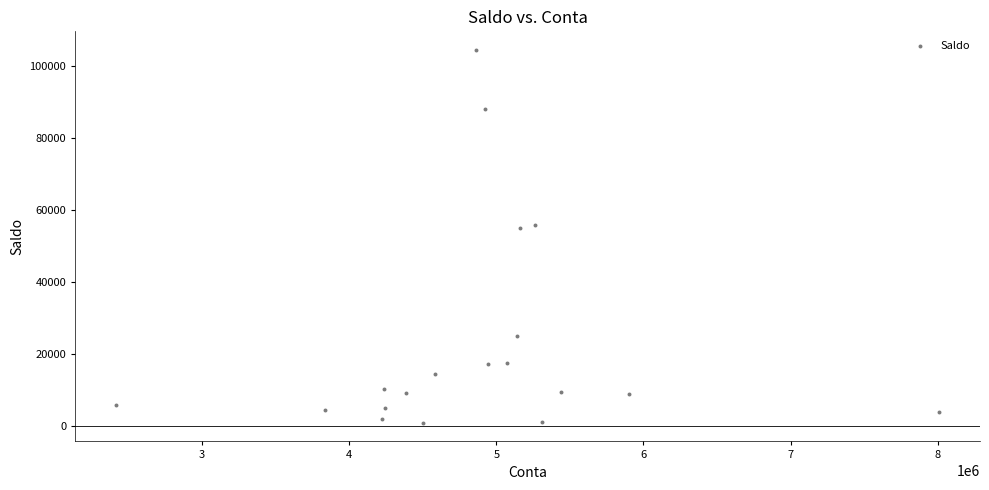

What is the range of Y values (max minus min)?

103442.9